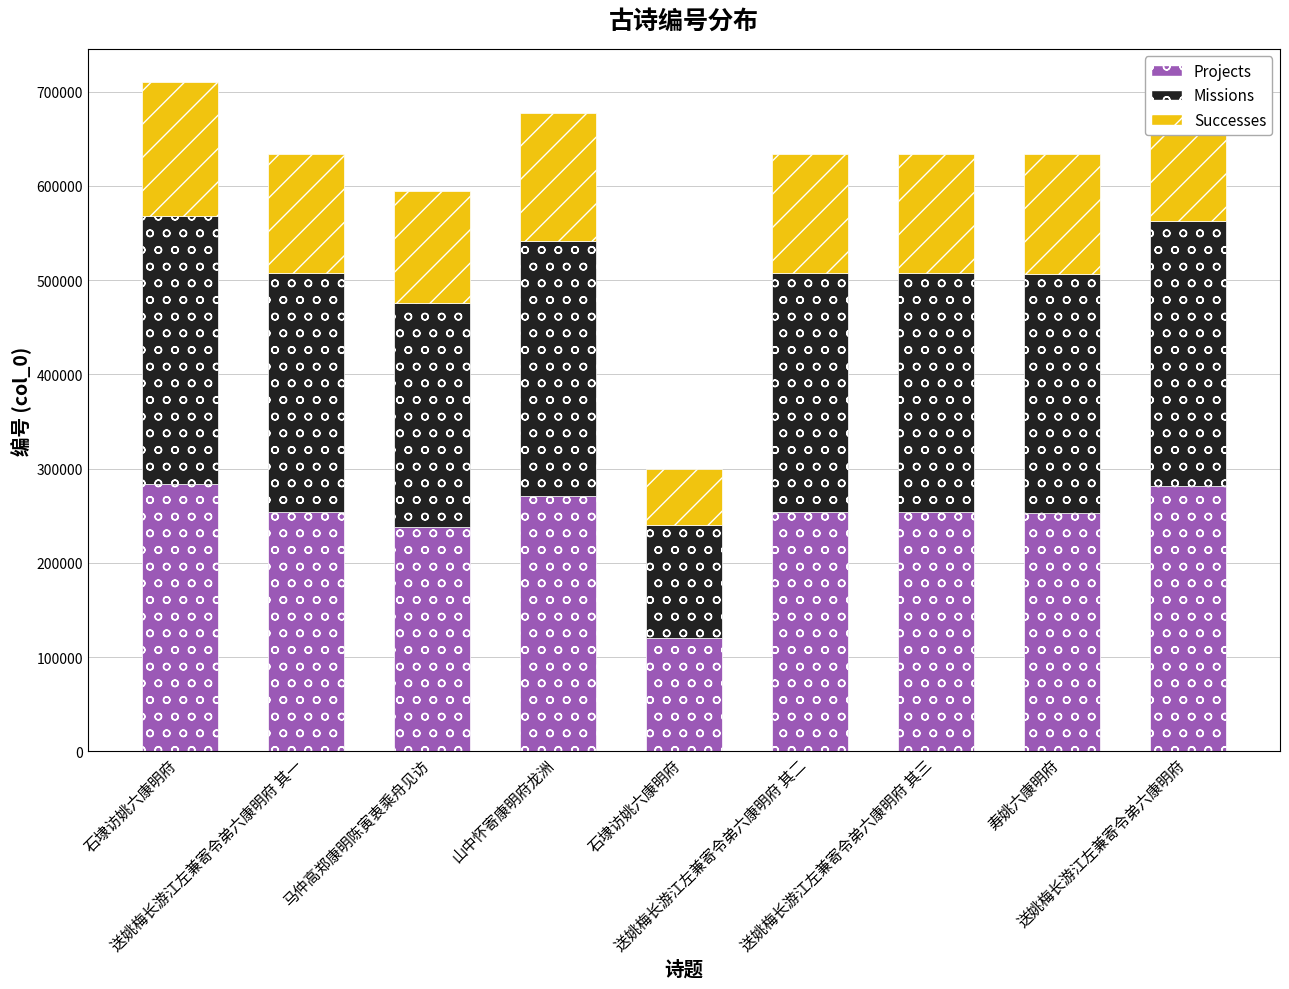

Between 送姚梅长游江左兼寄令弟六康明府 其二 and 送姚梅长游江左兼寄令弟六康明府 其三, which series saw the biggest shift?

Missions